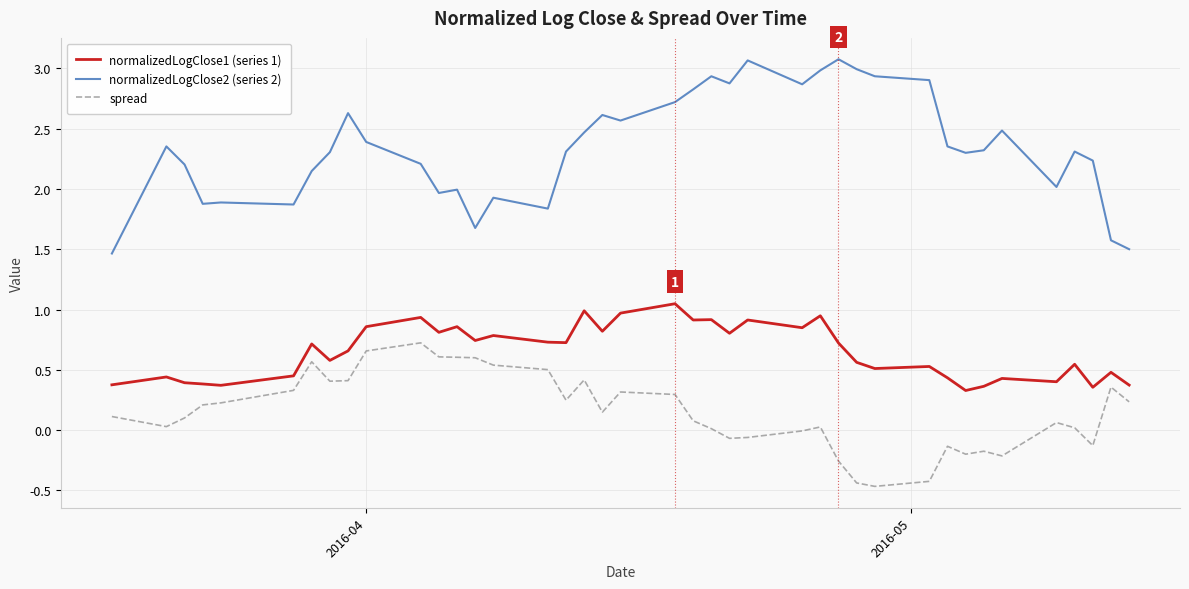

What is the lowest value of the normalizedLogClose2 (series 2) series?

1.5